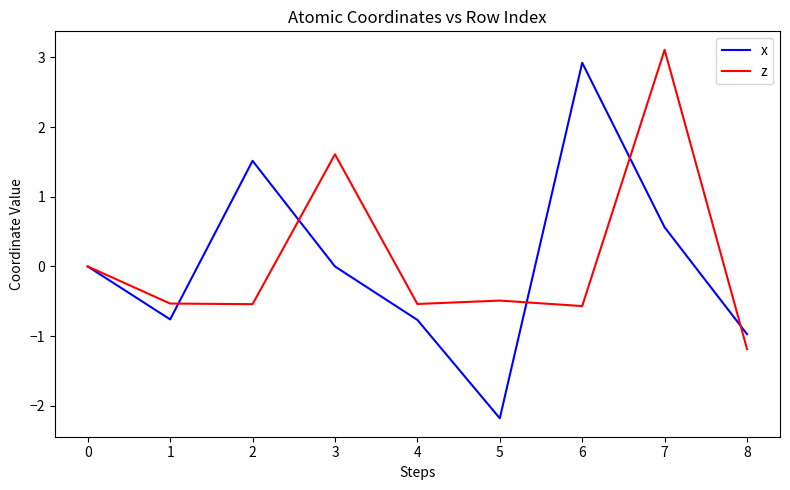

How many lines are shown in the chart?

2